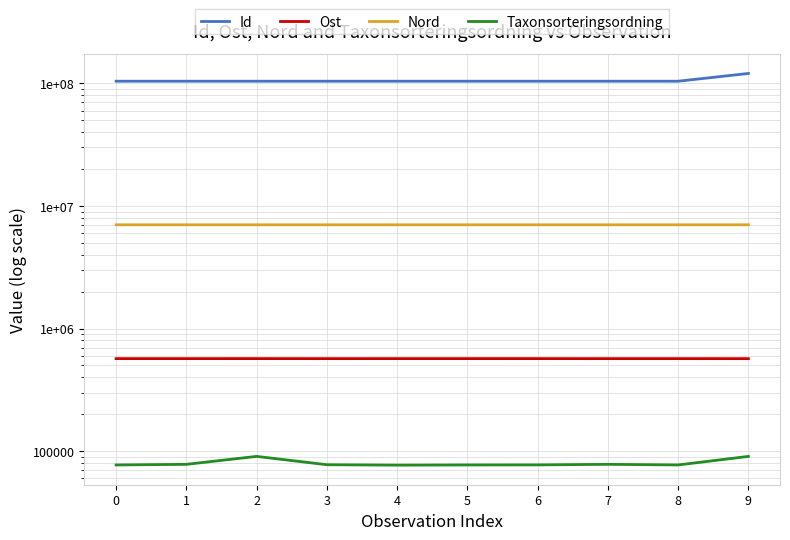

What is the average value of the Taxonsorteringsordning series?

80063.8